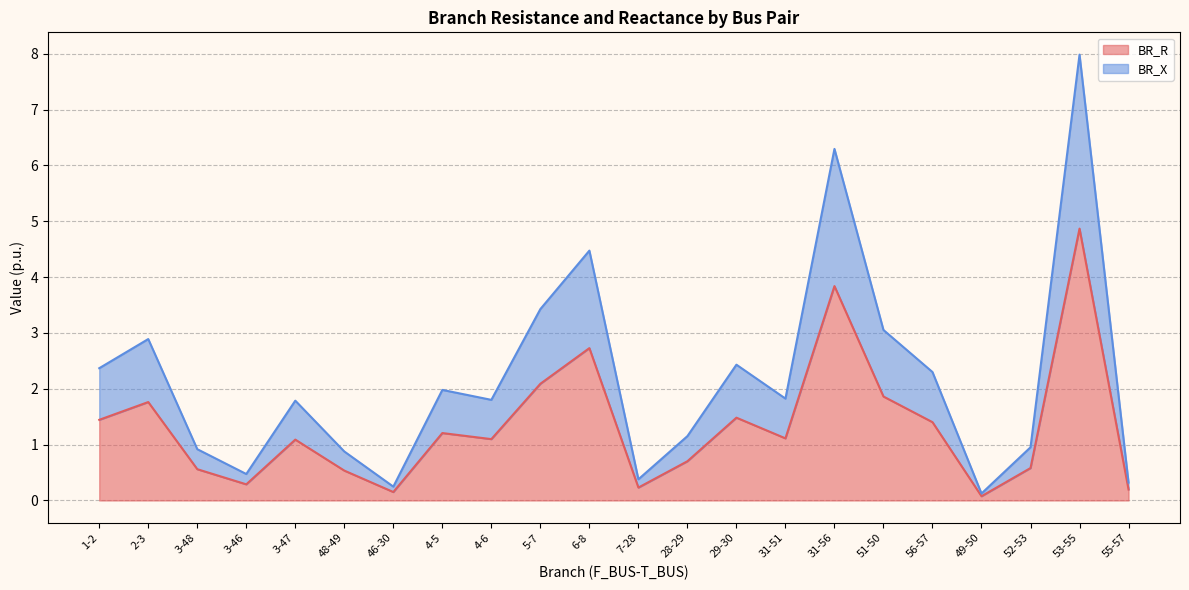

What is the difference between the second highest and second lowest values in the BR_X series?

6.0